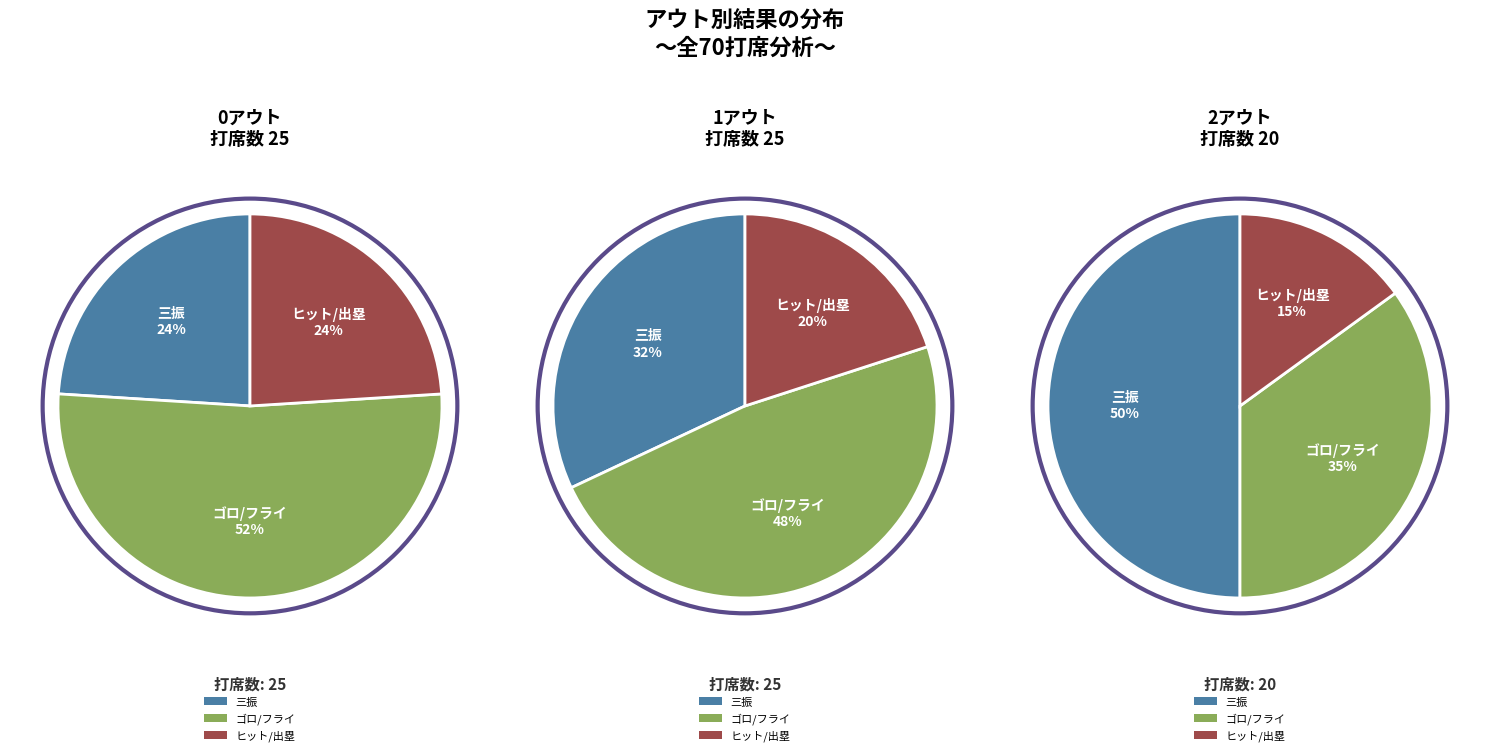

Which slice is the largest?

0アウト